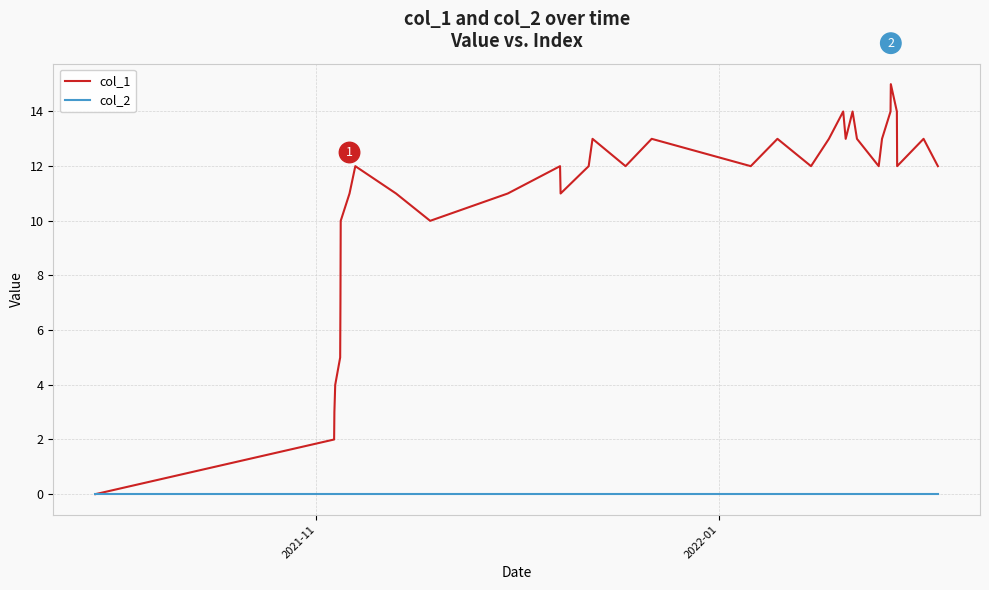

Rank the series by their average value, from lowest to highest.

col_2, col_1